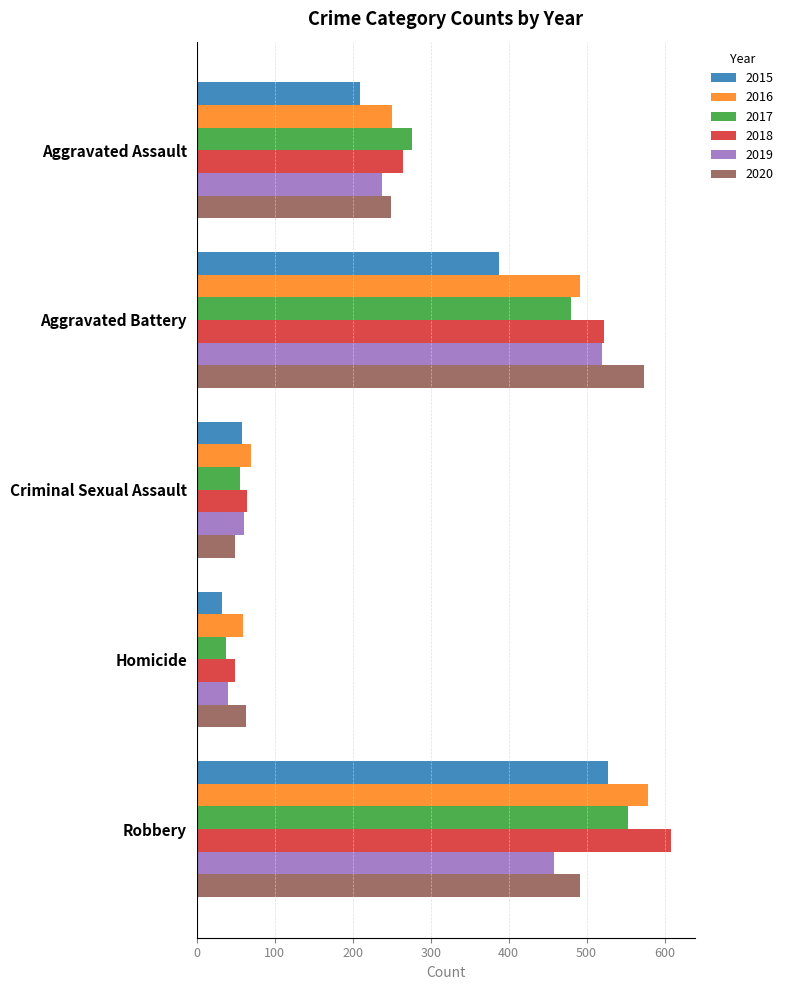

How many distinct data groups are displayed?

6